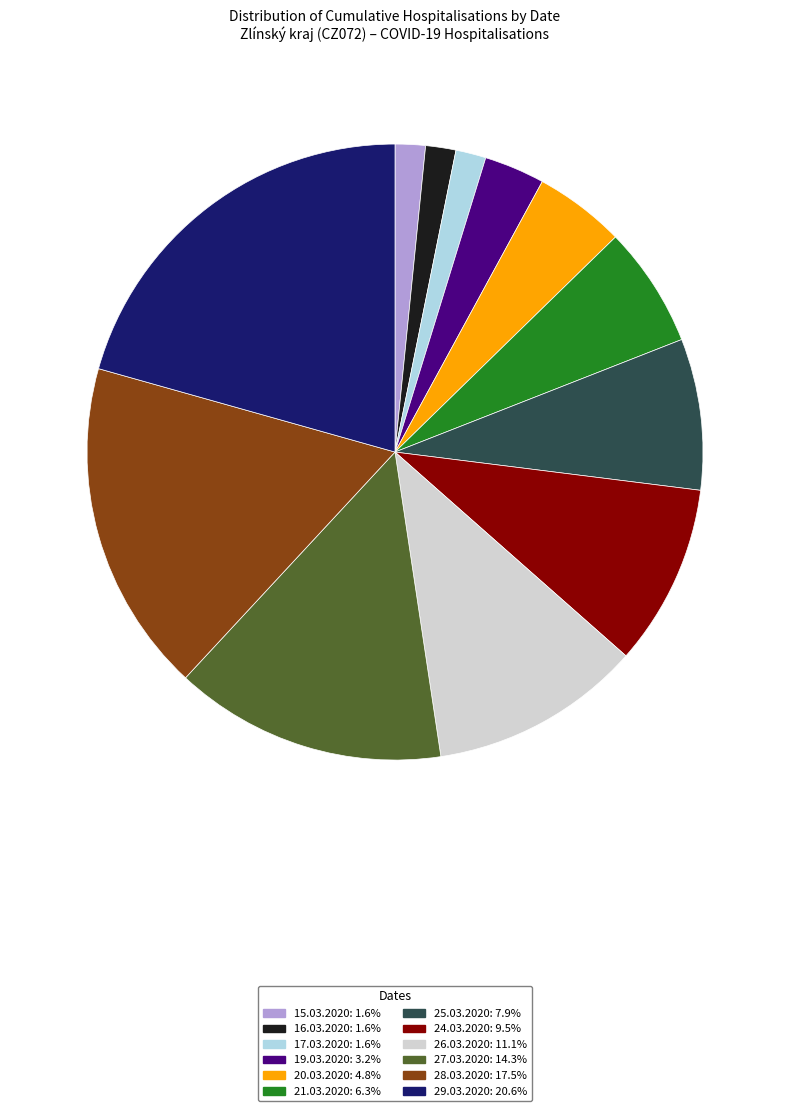

Approximately how many times larger is the value at 29.03.2020 compared to 15.03.2020?

13.0